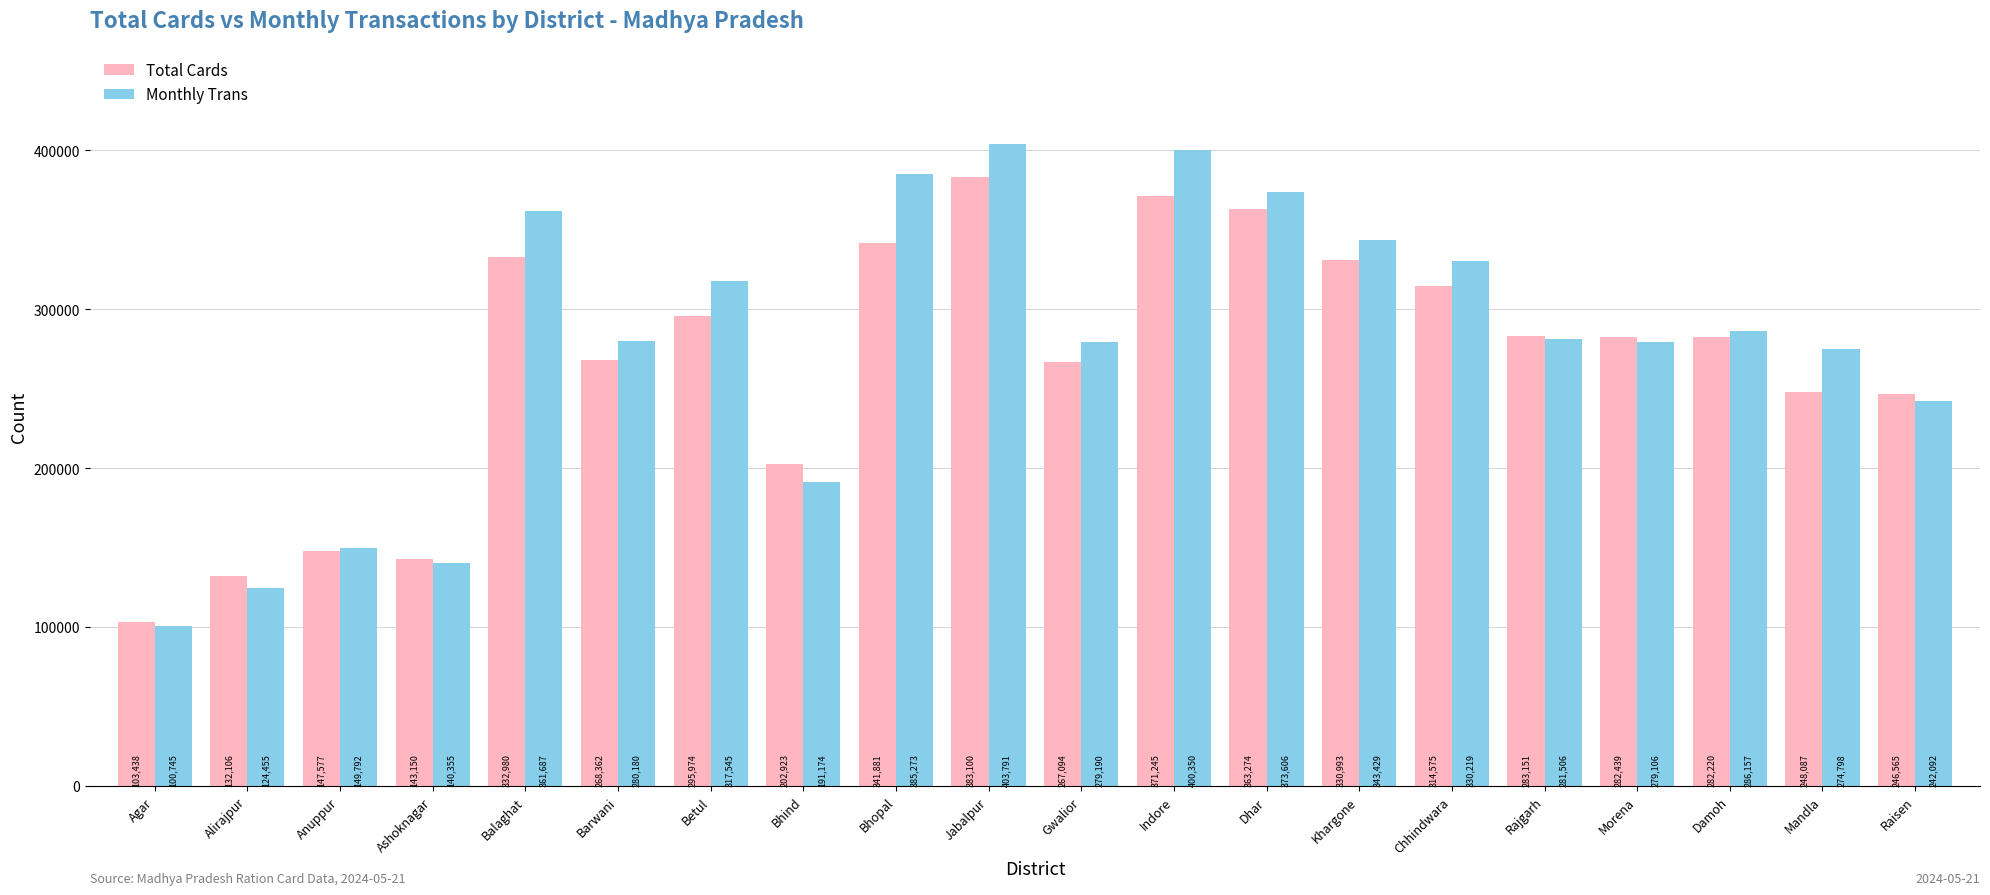

Is it true that Total Cards equals 106151 at Raisen?

False